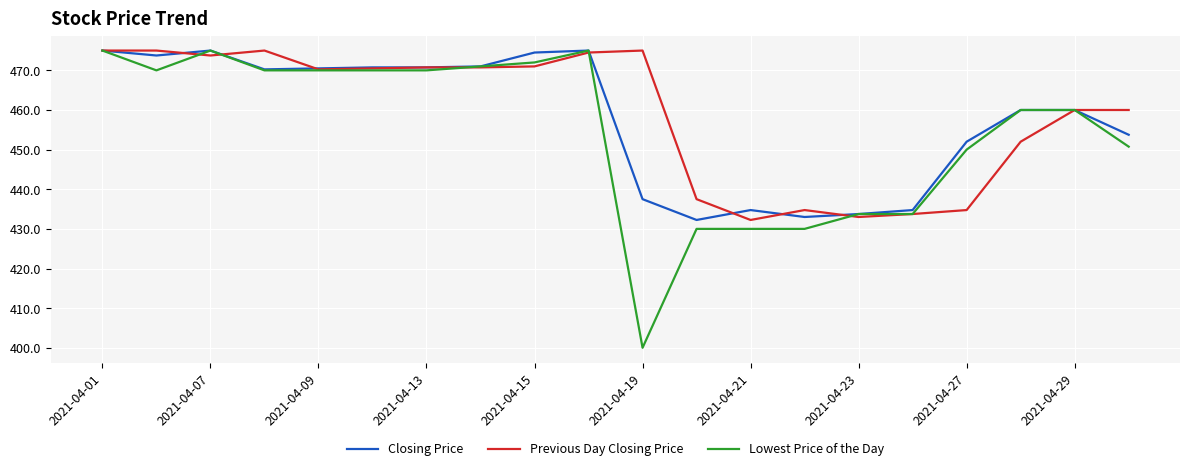

Which series has the widest spread of values?

Lowest Price of the Day